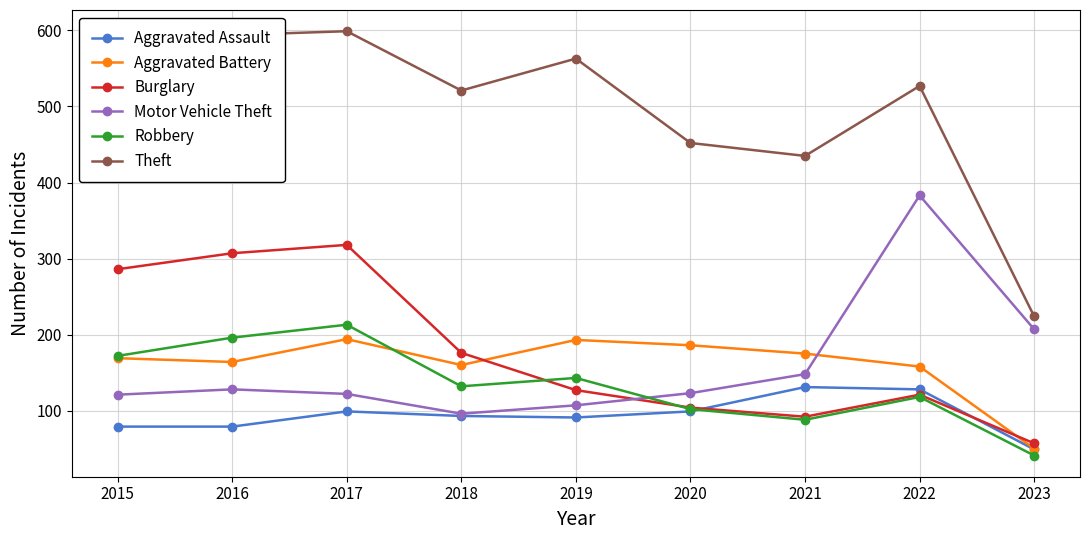

Where is the first local maximum for Burglary?

2017